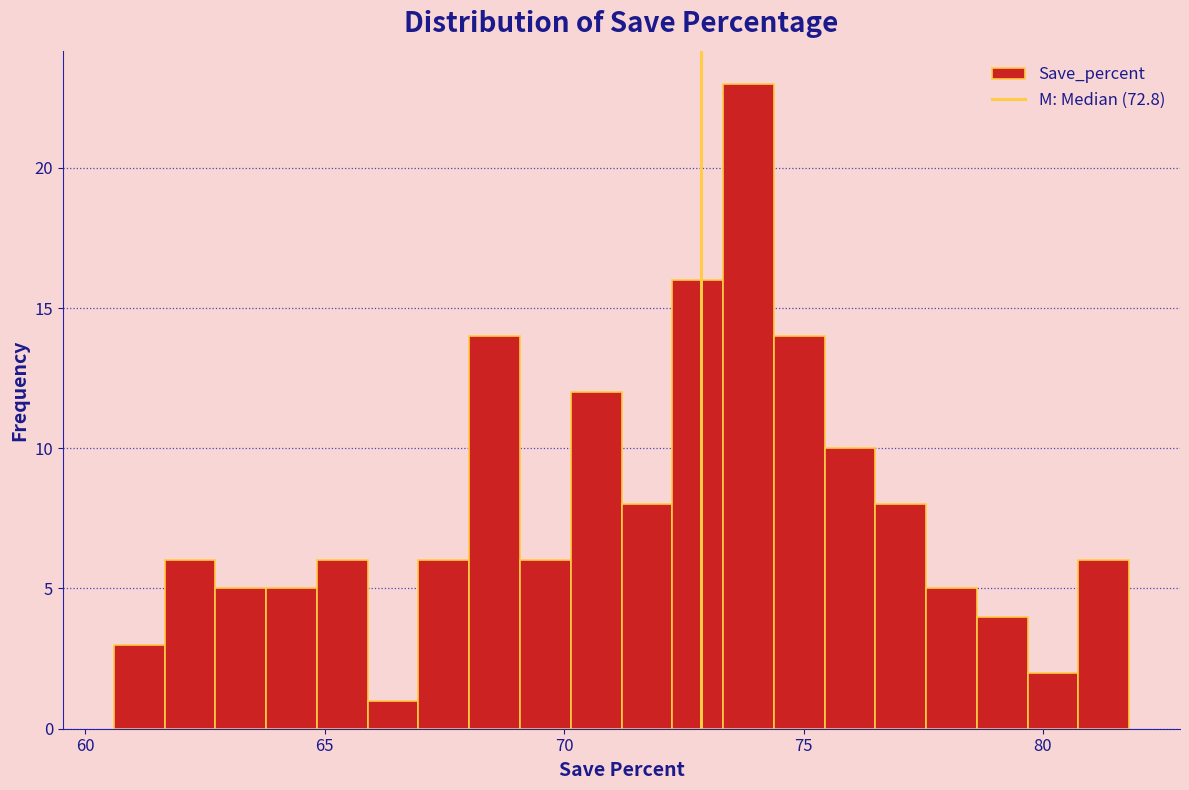

Read against the x-axis, roughly where is the centre of the tallest bar?

74.0